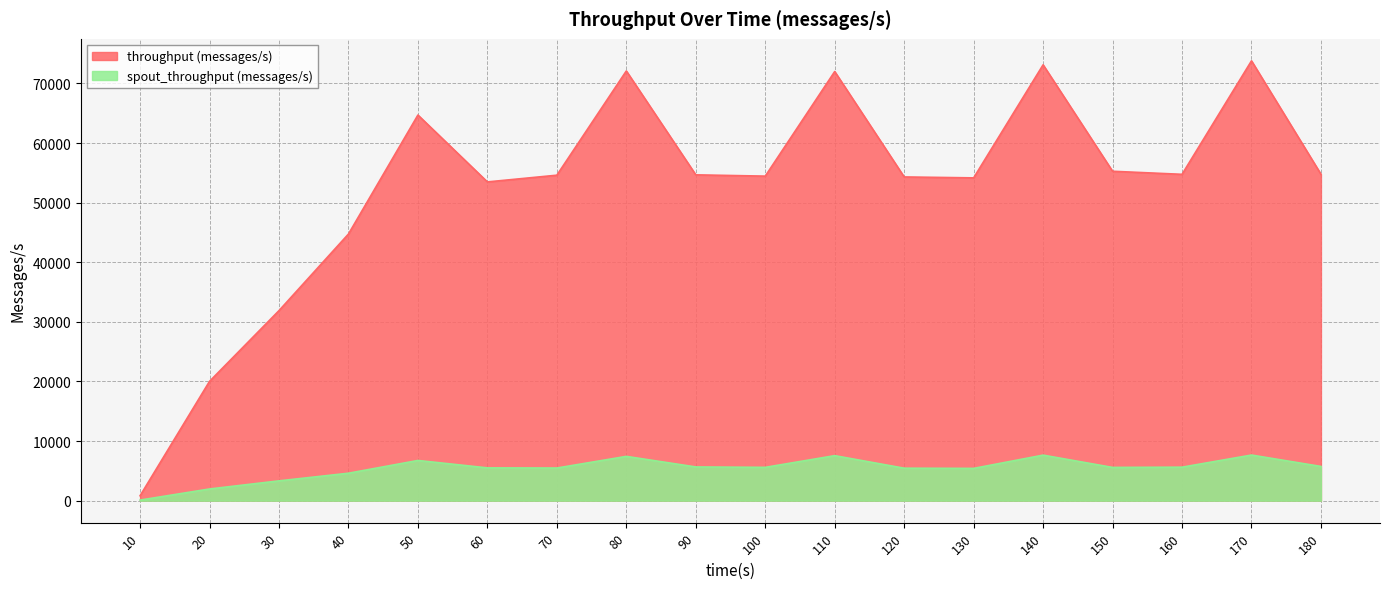

At which category does throughput (messages/s) reach its first local valley?

60